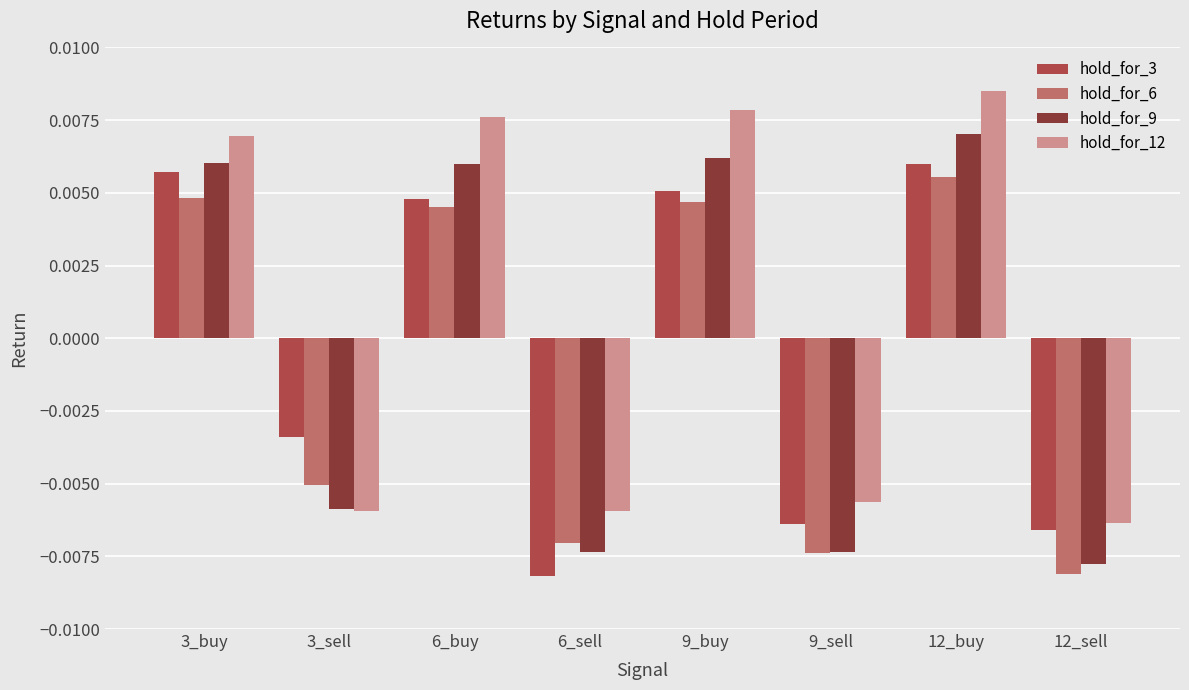

How many values in hold_for_6 are below zero?

4